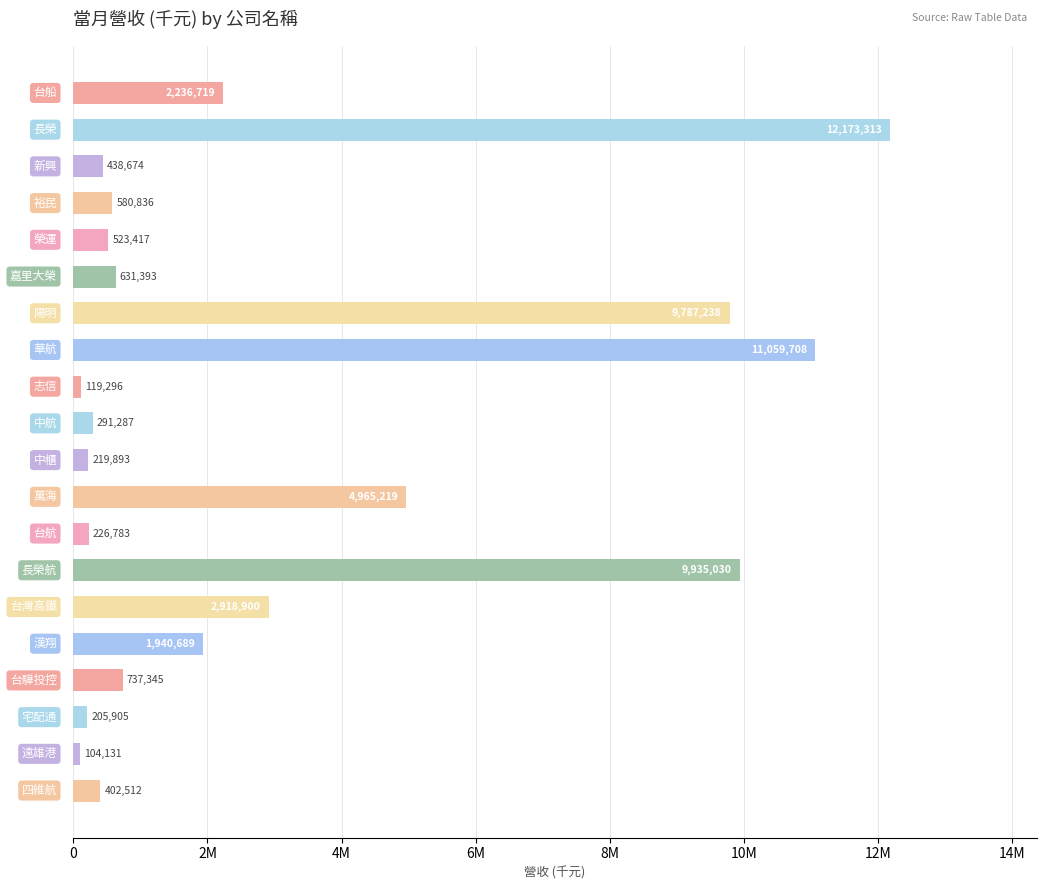

What is the sum of all values?

59498288